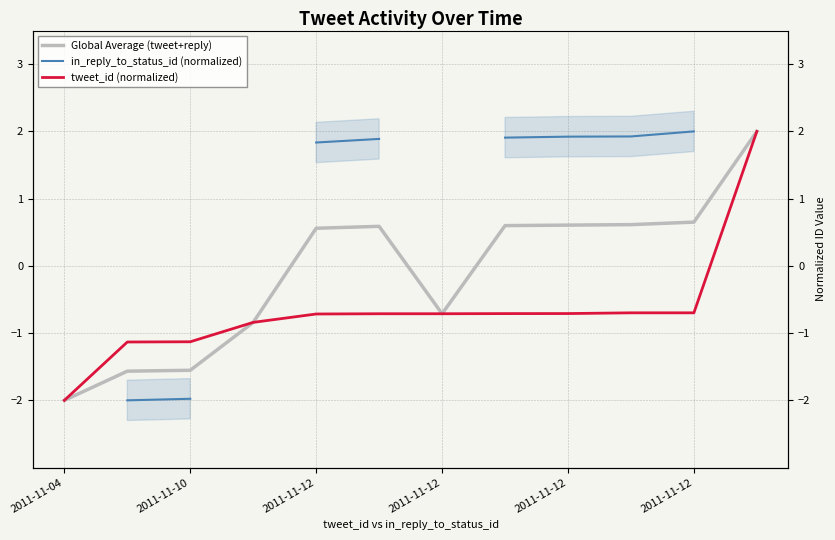

What is the average value of the tweet_id (normalized) series?

-0.7